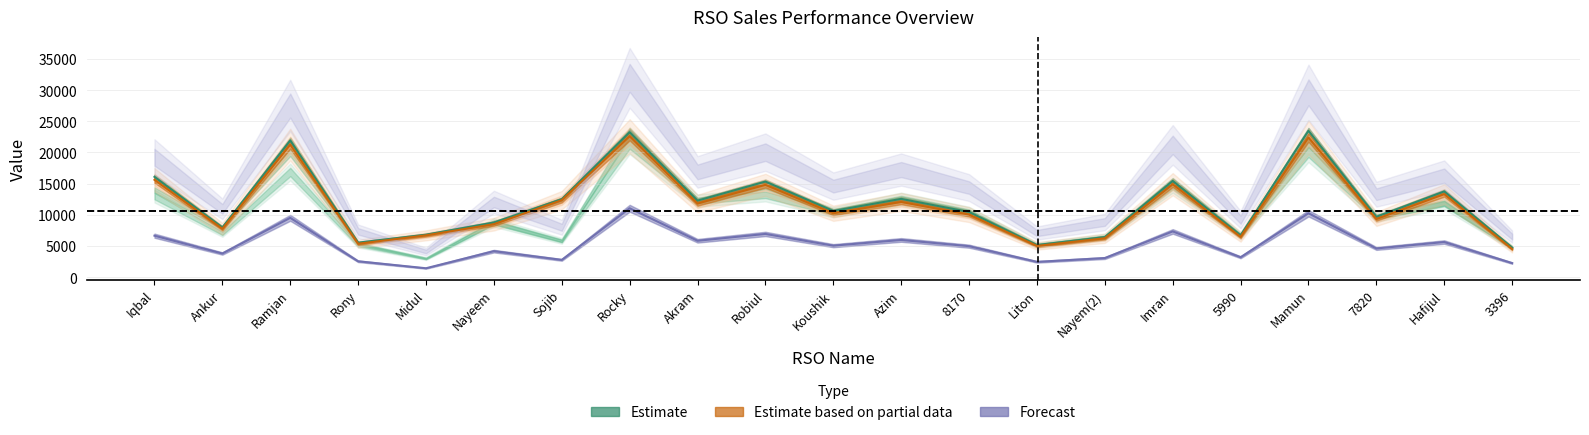

What is the greatest value displayed?

23463.0